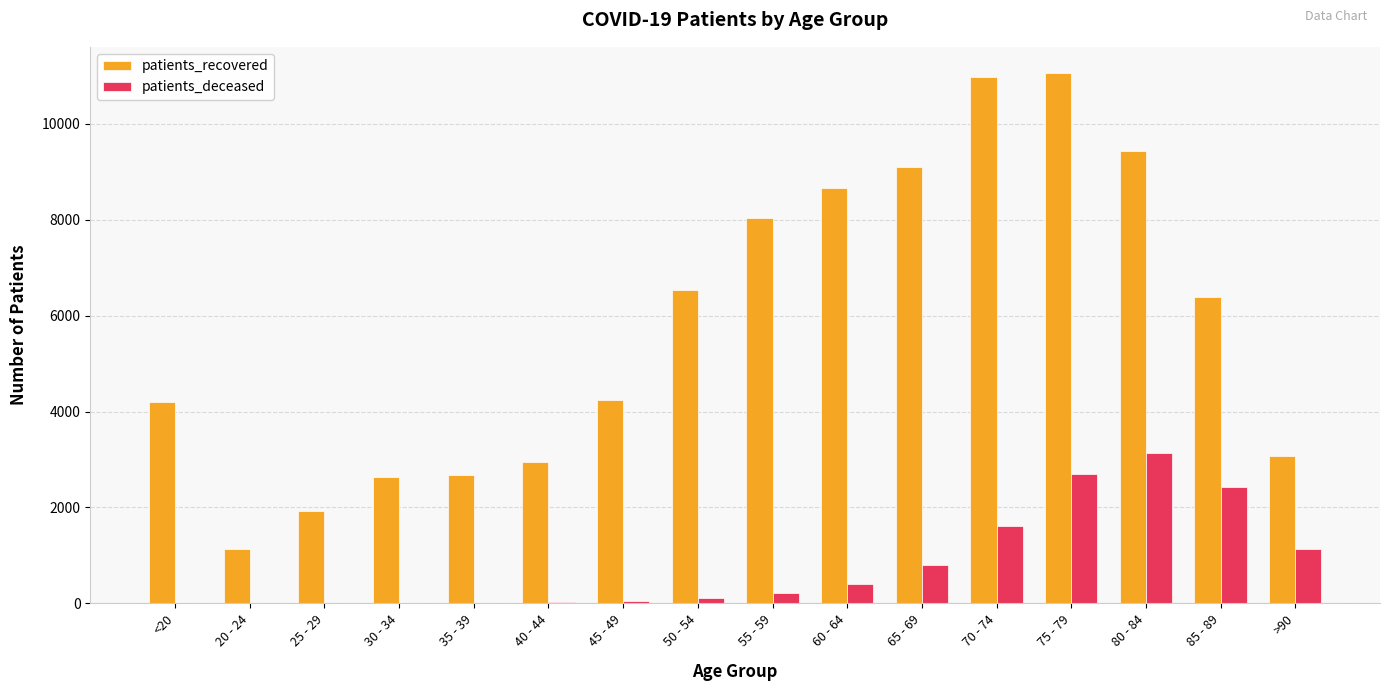

Which series has the largest total across all categories?

patients_recovered